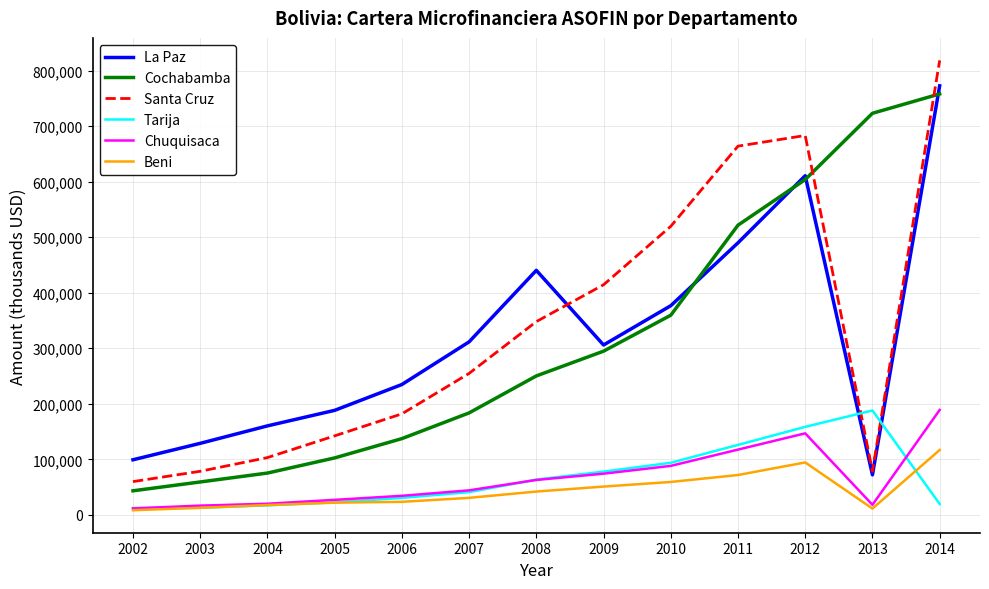

The value of Chuquisaca at 2014 is 281559. True or false?

False